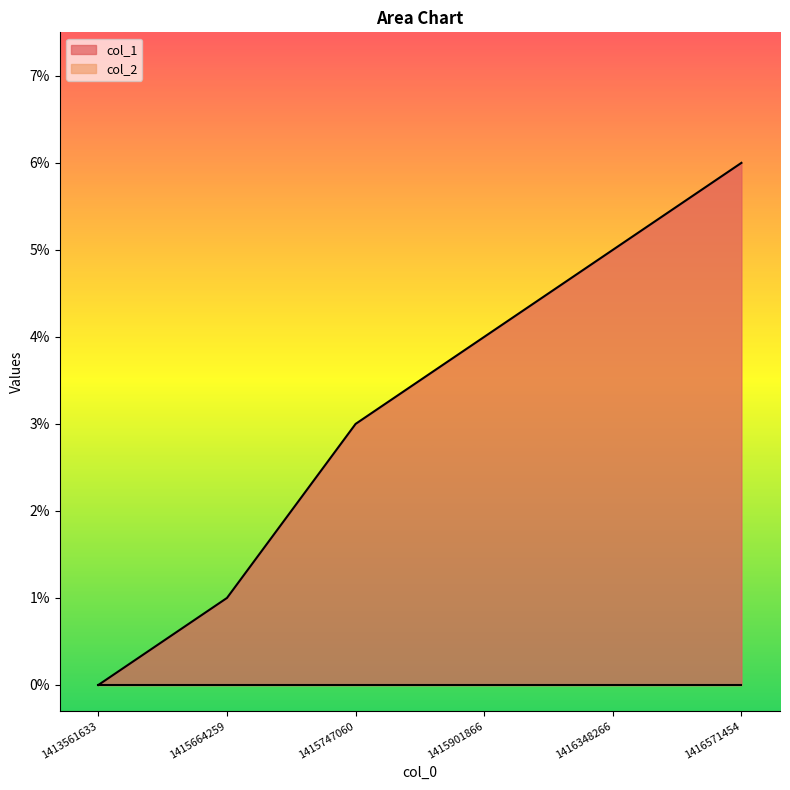

Which has a higher value, 1415747060 or 1415901866?

1415901866